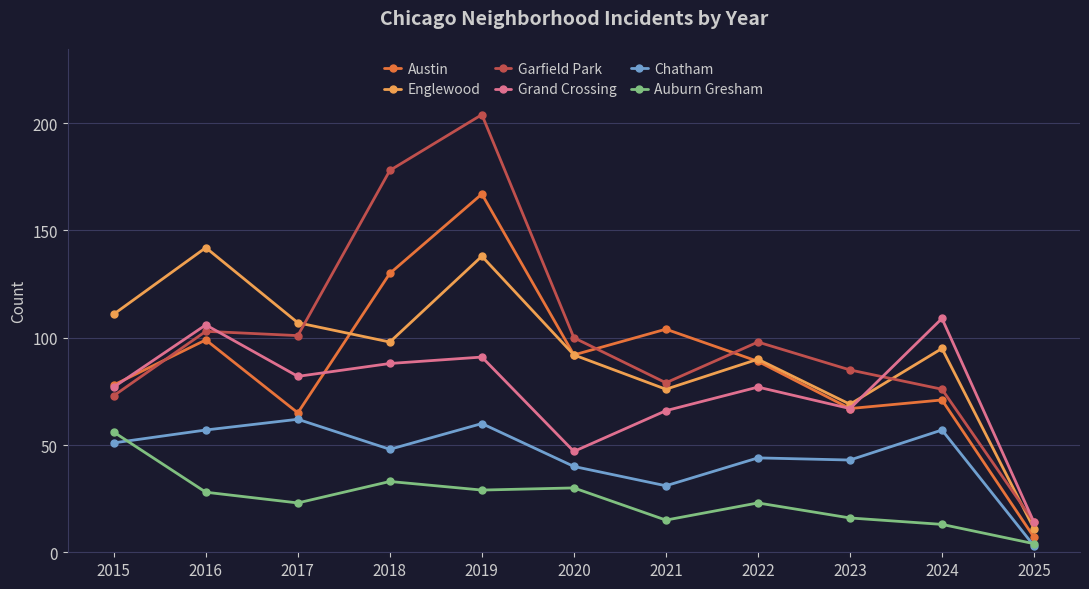

Which series has the widest spread of values?

Garfield Park